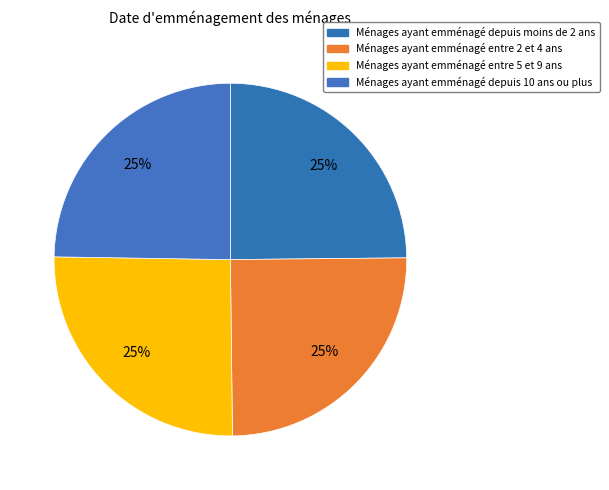

Count the number of slices in the pie.

4